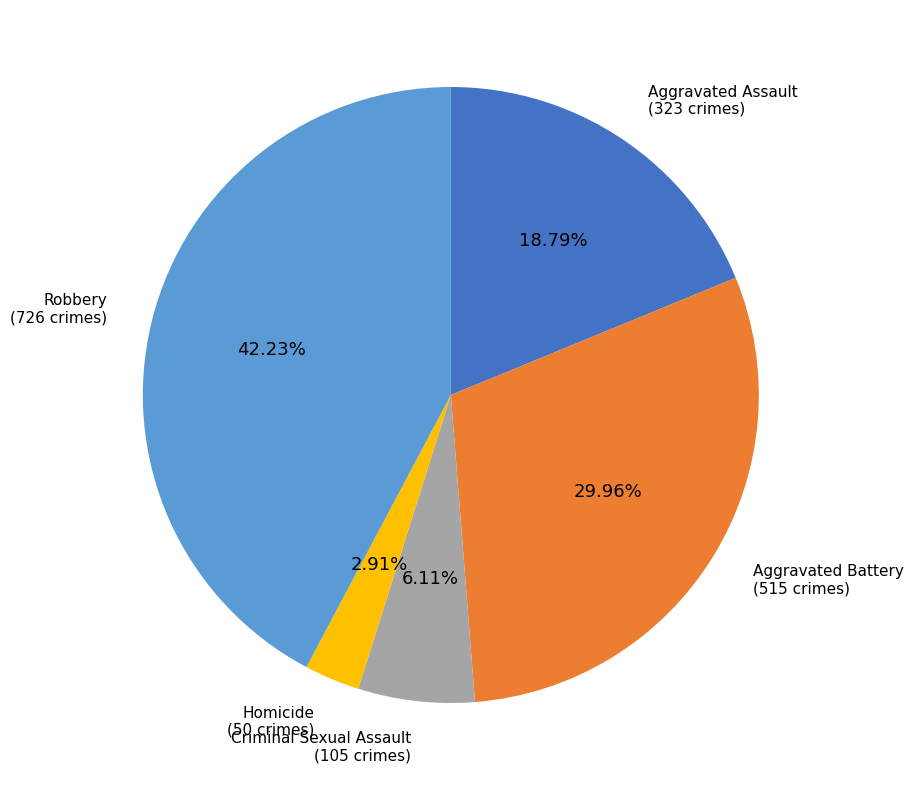

Is there a majority slice in this chart?

No